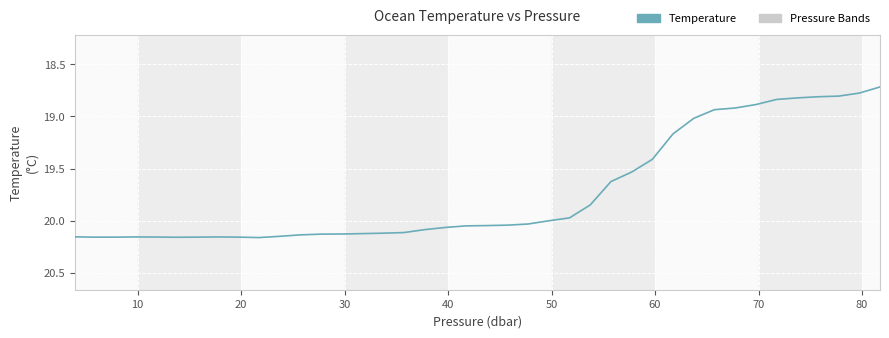

Does the chart display data point markers on the line(s)?

No